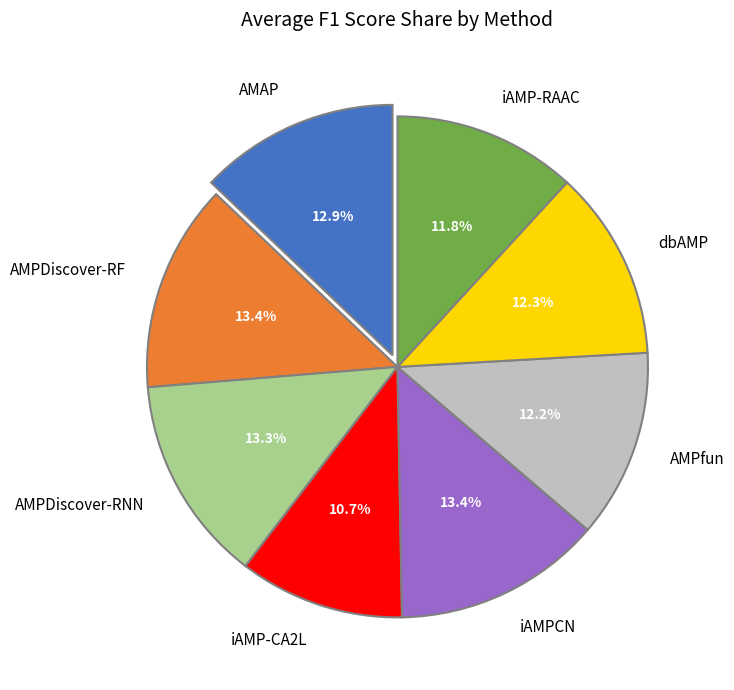

To the nearest percent, what portion does AMAP represent?

13%